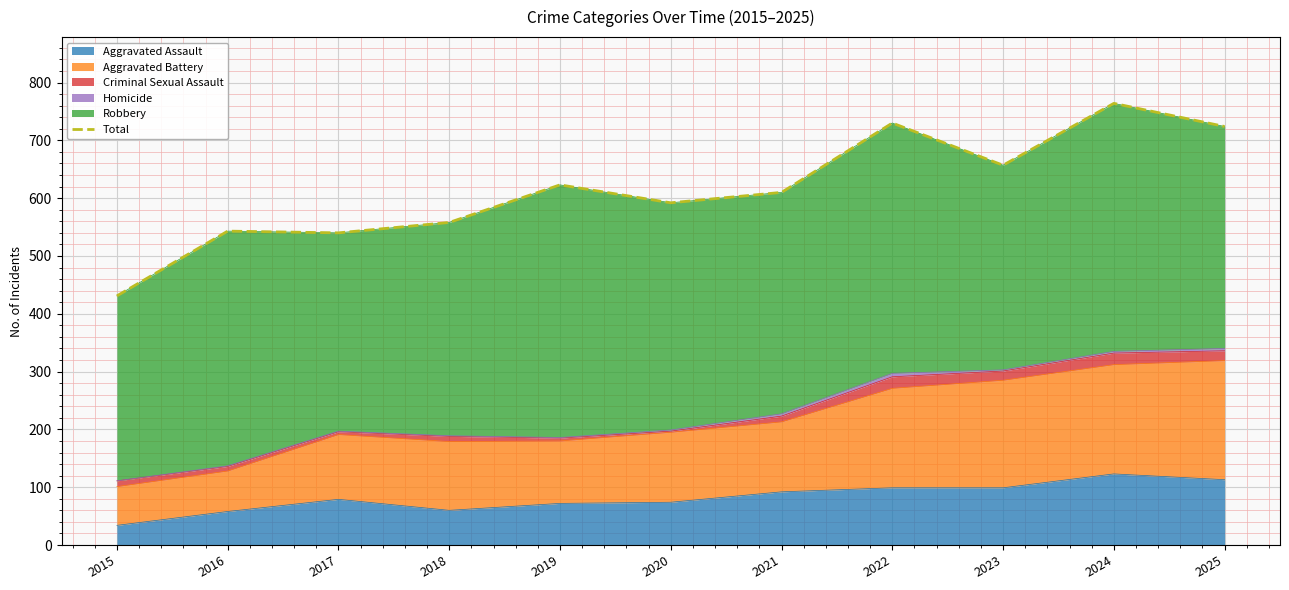

Reading right to left, list all the values displayed in this chart.

724	764	657	730	610	592	623	558	540	543	431